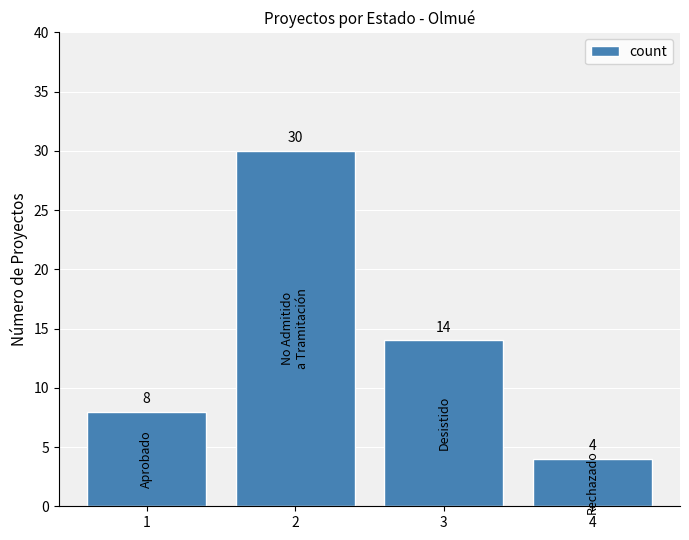

How many bars are there in total?

4